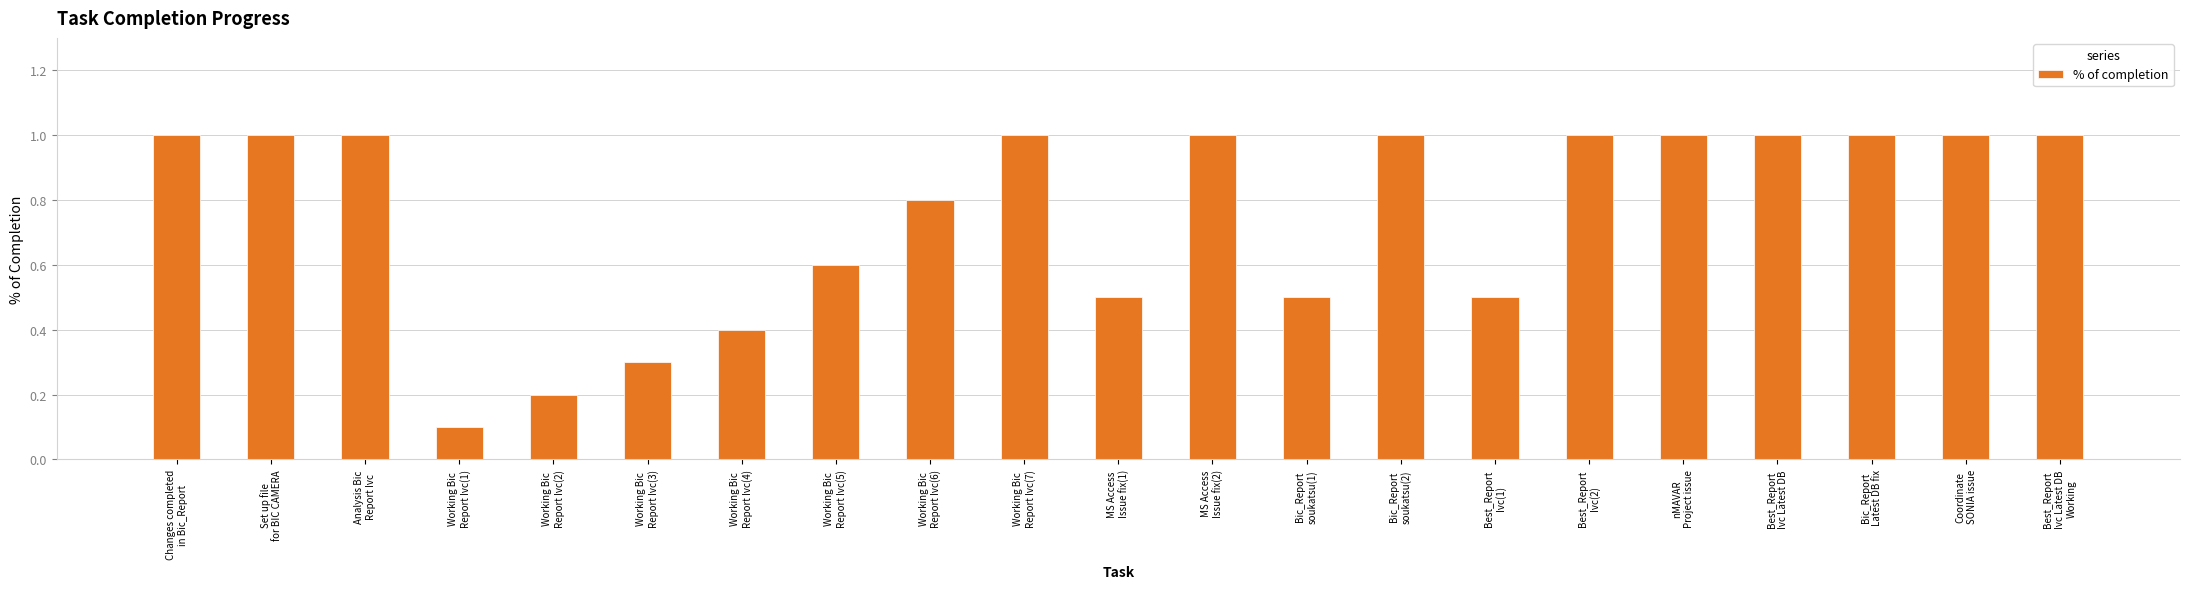

Reading left to right, what are all the values shown in this chart?

Changes completed
in Bic_Report=1.0	Set up file
for BIC CAMERA=1.0	Analysis Bic
Report Ivc=1.0	Working Bic
Report Ivc(1)=0.1	Working Bic
Report Ivc(2)=0.2	Working Bic
Report Ivc(3)=0.3	Working Bic
Report Ivc(4)=0.4	Working Bic
Report Ivc(5)=0.6	Working Bic
Report Ivc(6)=0.8	Working Bic
Report Ivc(7)=1.0	MS Access
Issue fix(1)=0.5	MS Access
Issue fix(2)=1.0	Bic_Report
soukatsu(1)=0.5	Bic_Report
soukatsu(2)=1.0	Best_Report
Ivc(1)=0.5	Best_Report
Ivc(2)=1.0	nMAVAR
Project issue=1.0	Best_Report
Ivc Latest DB=1.0	Bic_Report
Latest DB fix=1.0	Coordinate
SONIA issue=1.0	Best_Report
Ivc Latest DB
Working=1.0